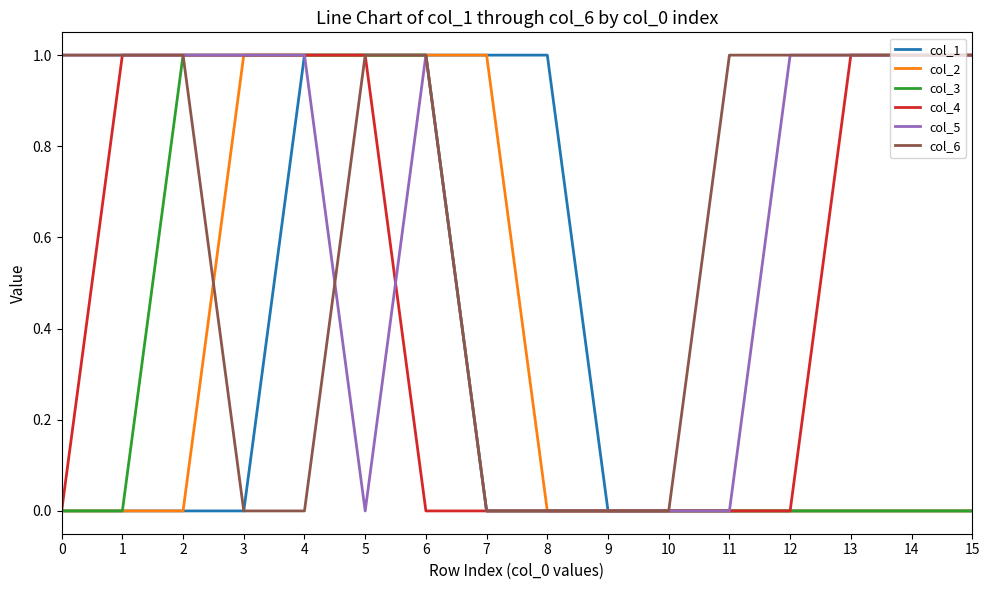

Is it true that col_6 equals 1 at 14?

True